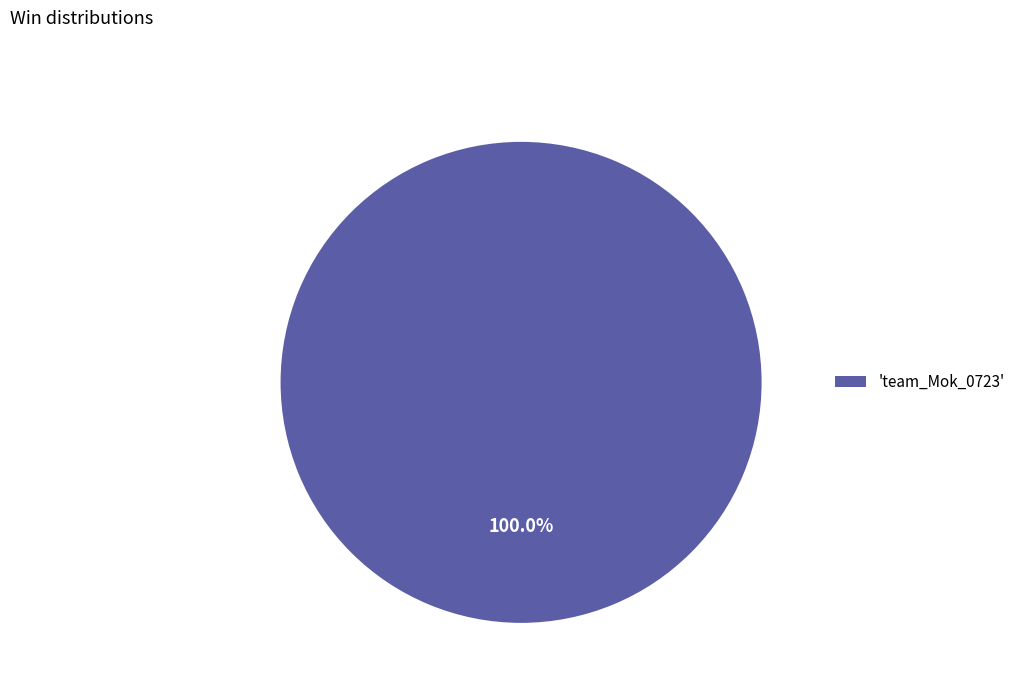

Rank the categories by value from lowest to highest.

'team_Mok_0723'